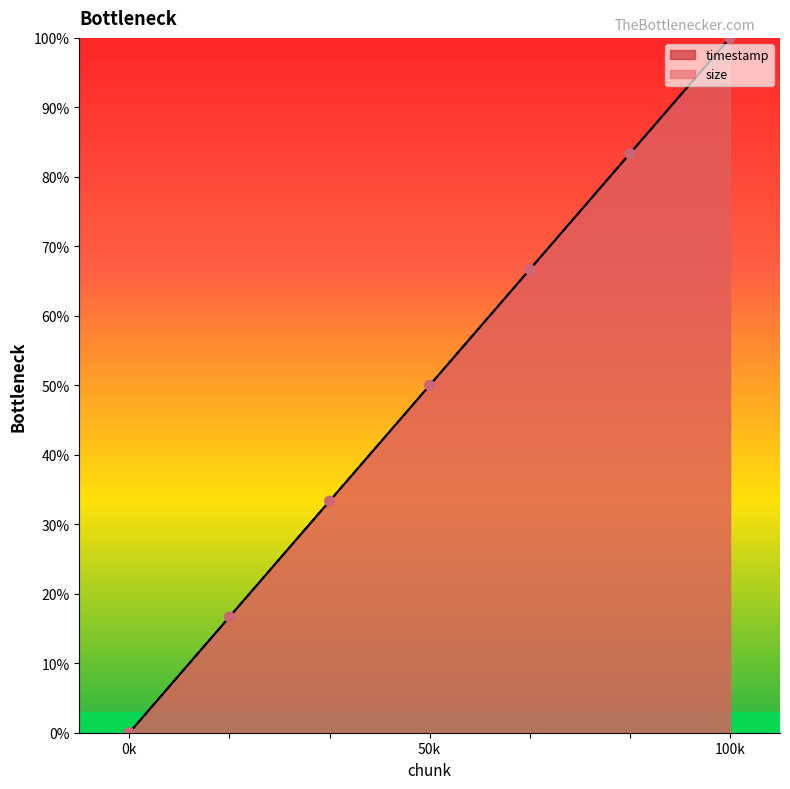

Which series contains the highest Y value?

timestamp